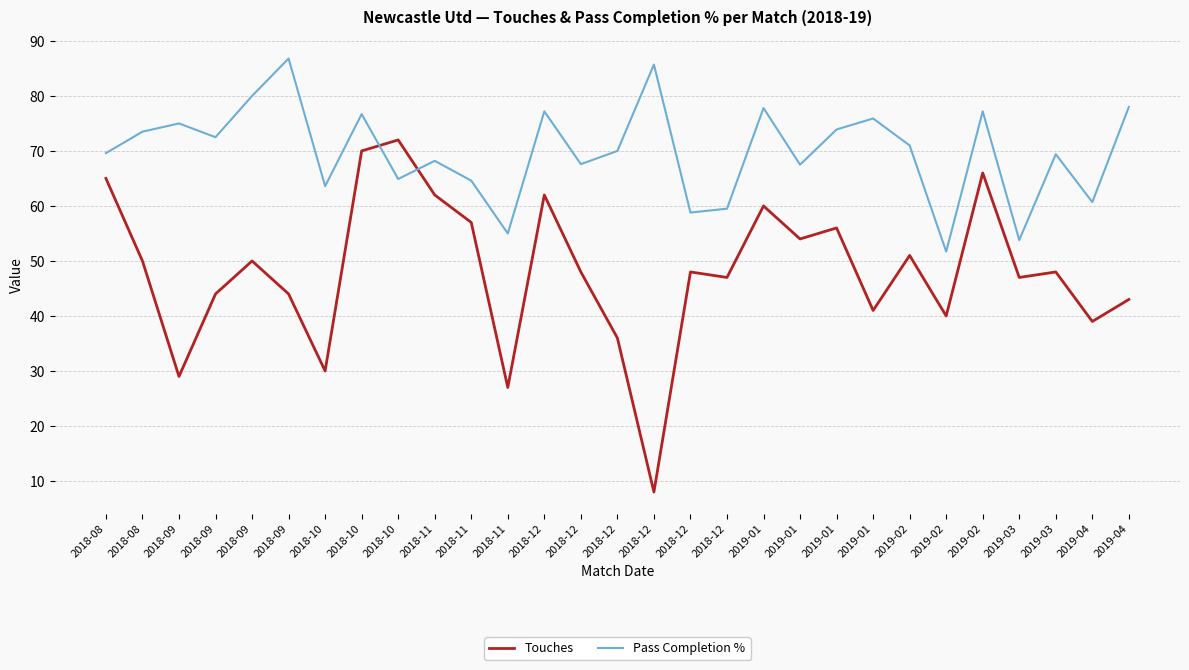

Where is Touches nearest to the value 40?

2019-02